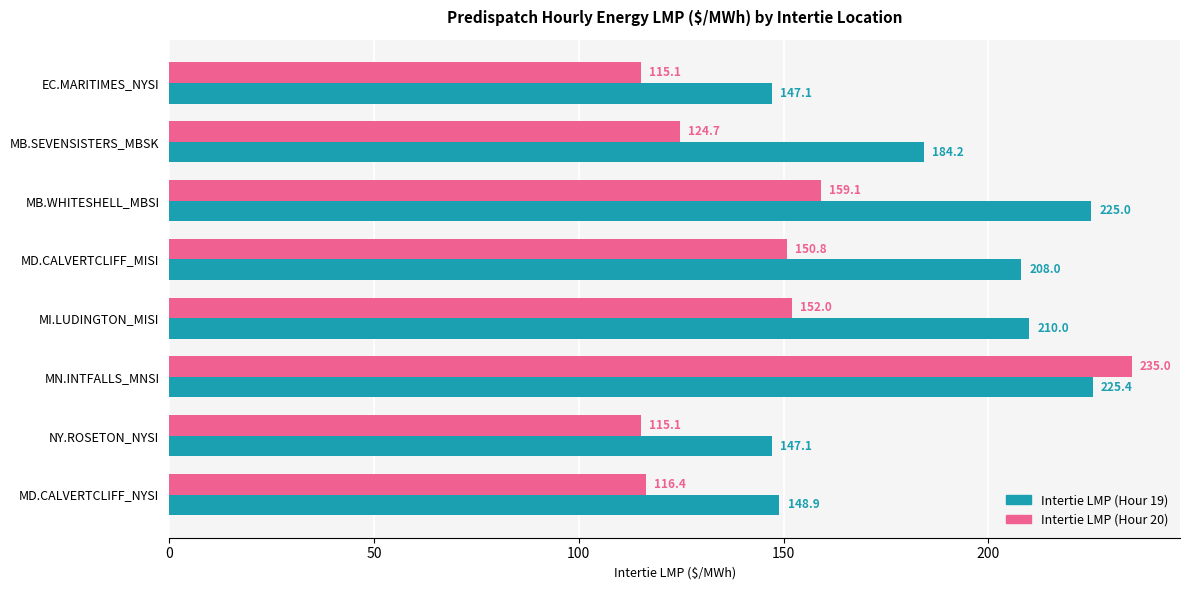

Is the value of Intertie LMP (Hour 19) at MB.WHITESHELL_MBSI greater than the value of Intertie LMP (Hour 20) at MB.SEVENSISTERS_MBSK?

Yes